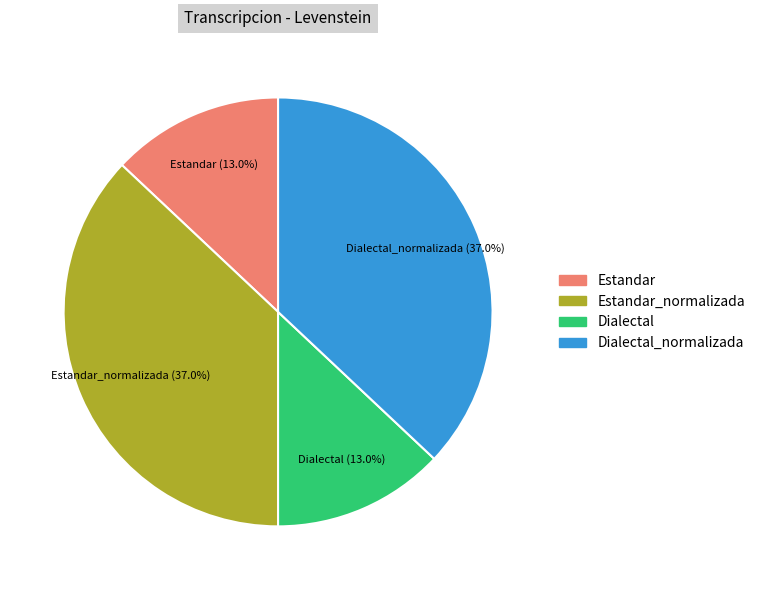

To the nearest percent, what is the difference between the largest and smallest slice percentages?

24%